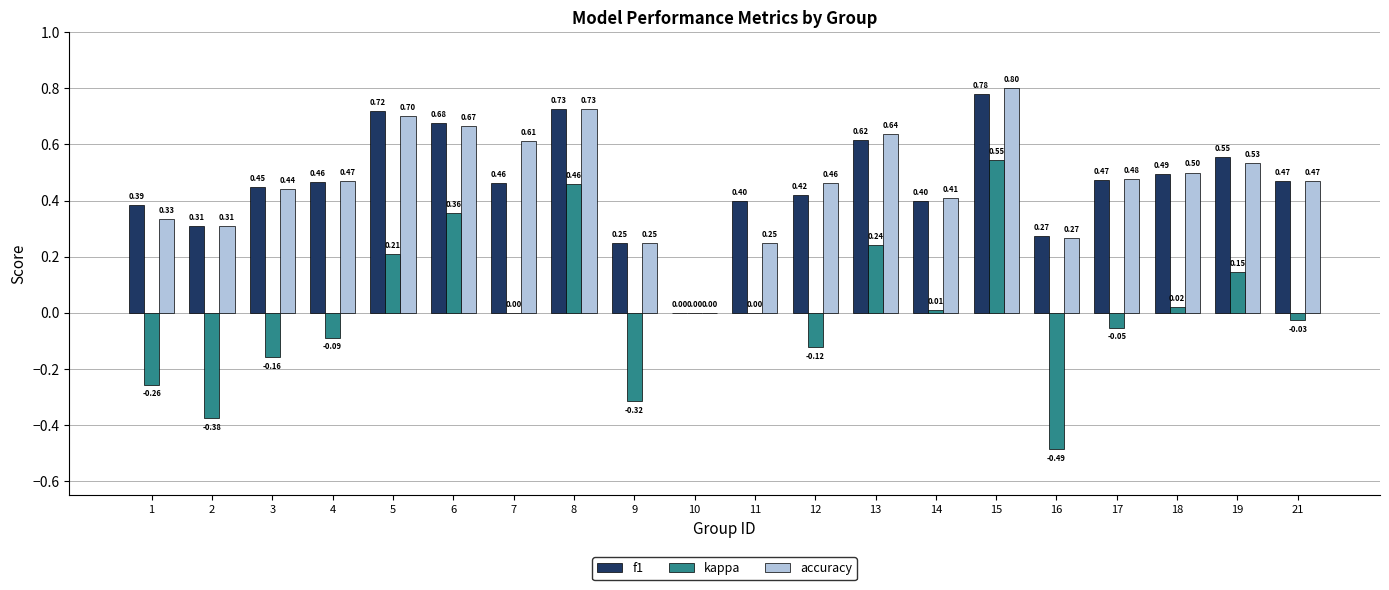

Which series changed the most between 3 and 10?

f1